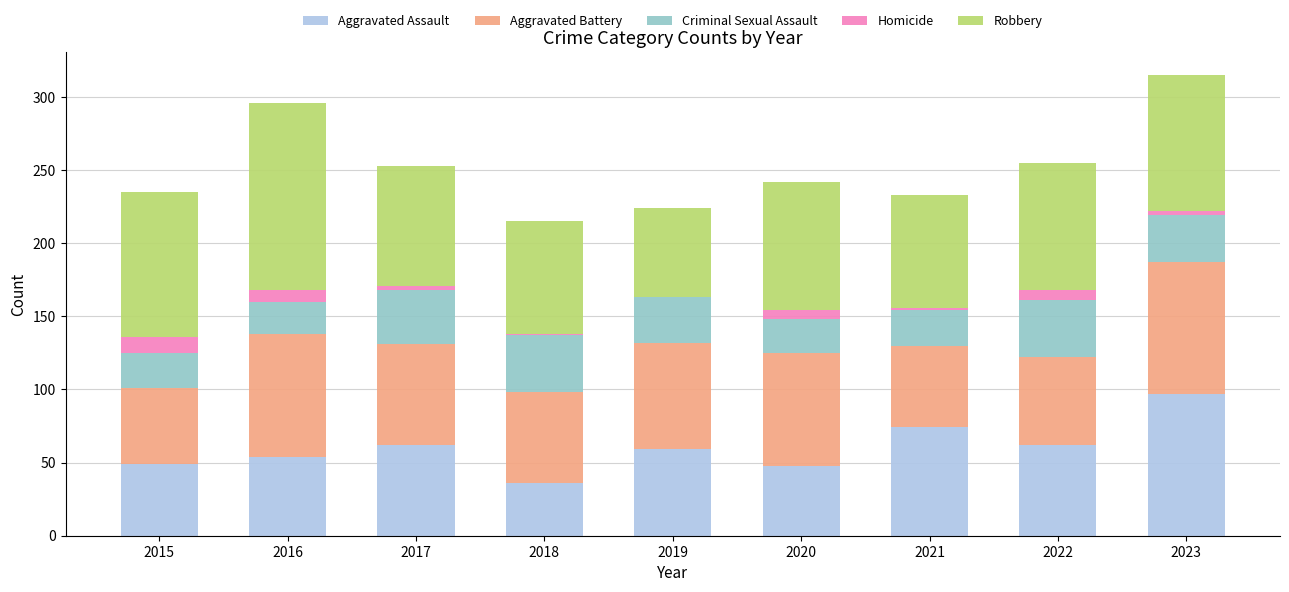

What is the highest value of the Aggravated Assault series?

97